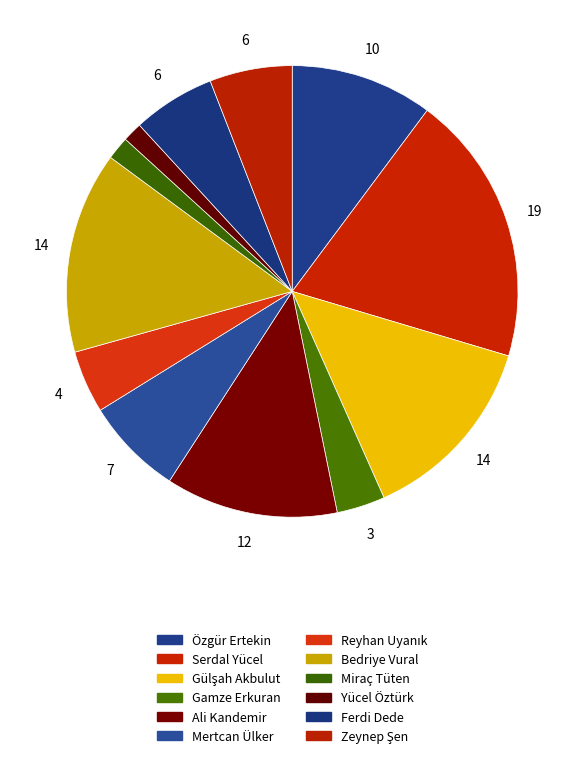

Is the sum of Serdal Yücel and Reyhan Uyanık greater than half?

No